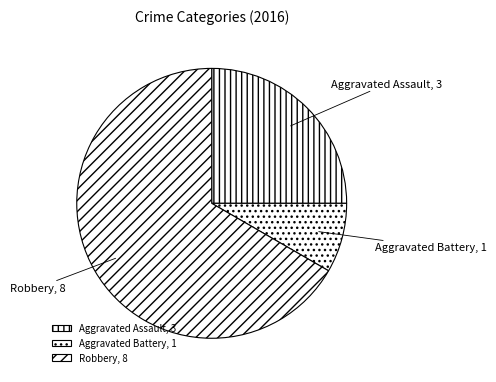

Approximately how many times larger is the value at Aggravated Battery compared to Aggravated Assault?

0.3